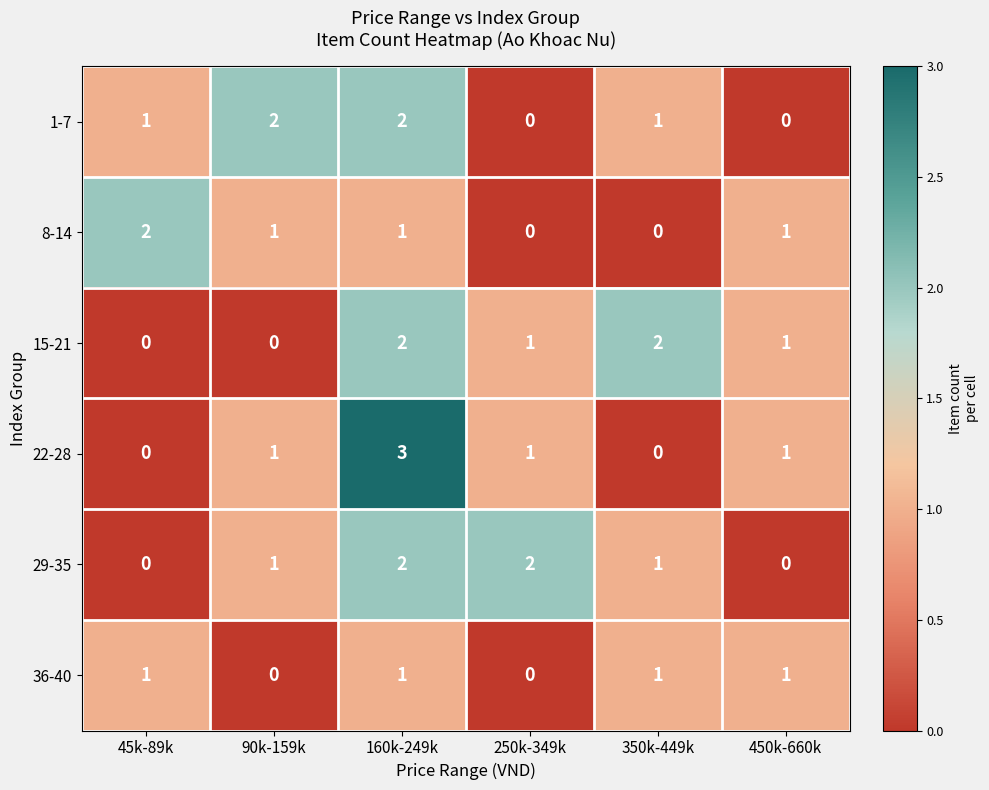

How many data points in 15-21 are less than 1?

2